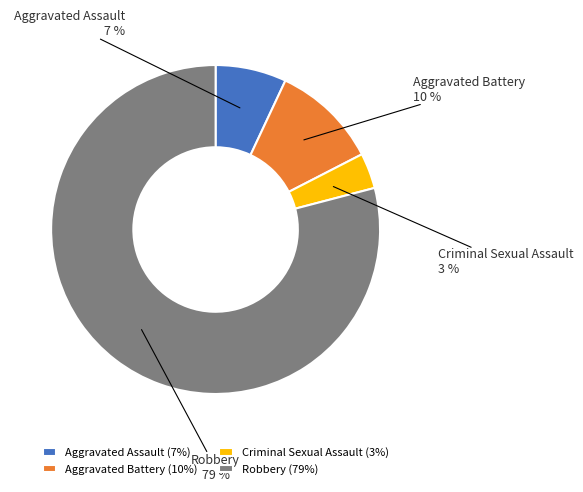

Is the sum of Aggravated Battery and Aggravated Assault greater than half?

No